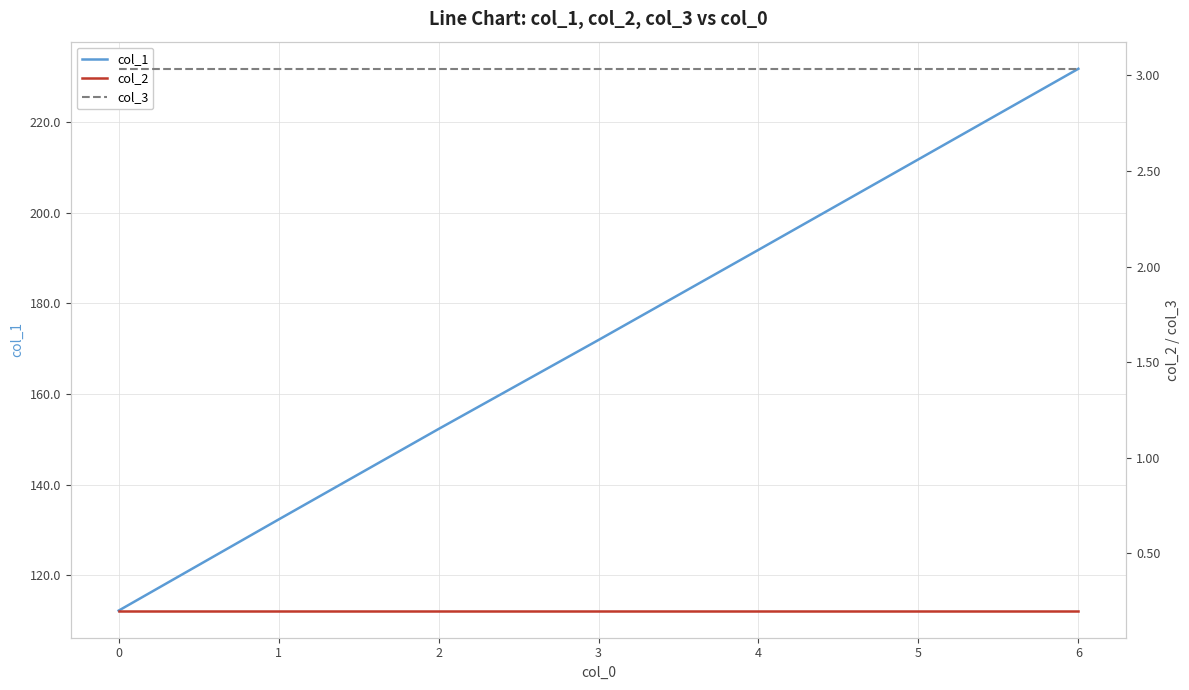

How many lines are shown in the chart?

3